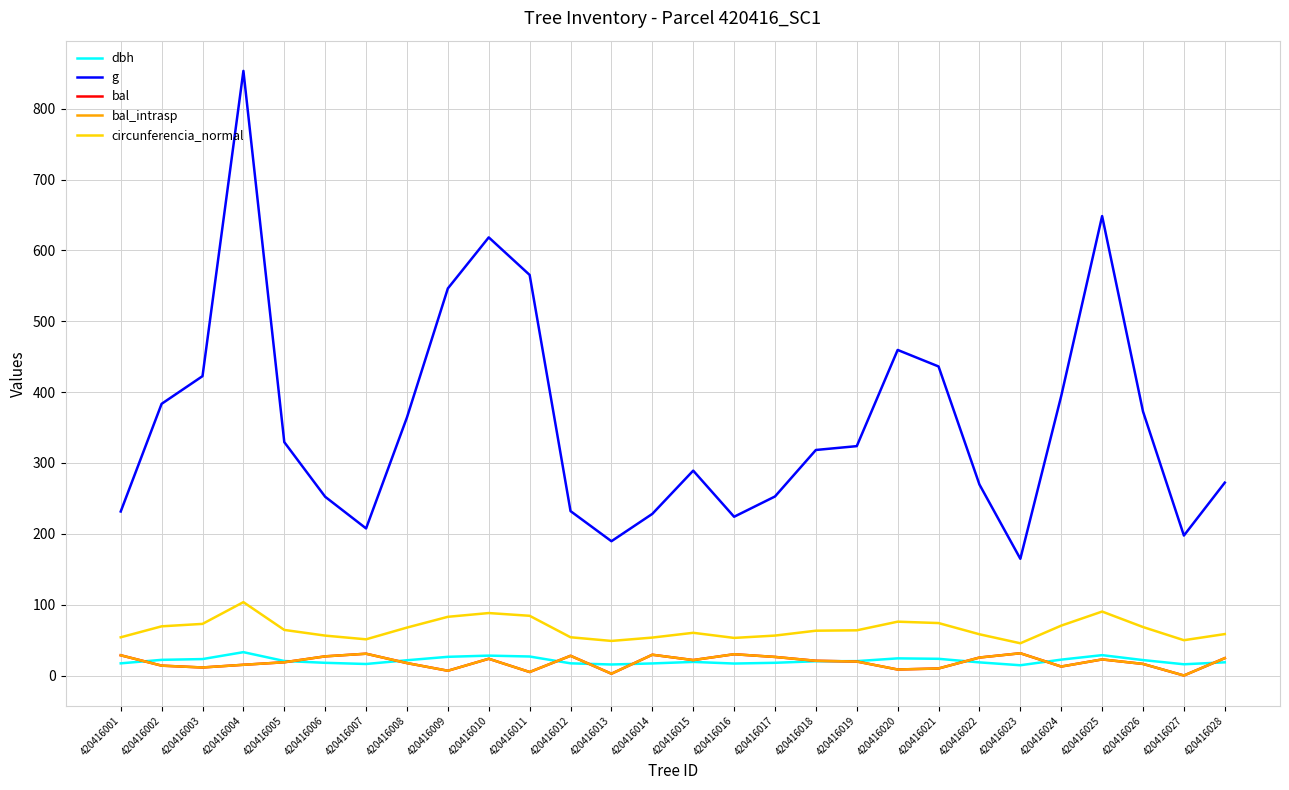

Rank the series by their maximum value, from highest to lowest.

g, circunferencia_normal, dbh, bal, bal_intrasp